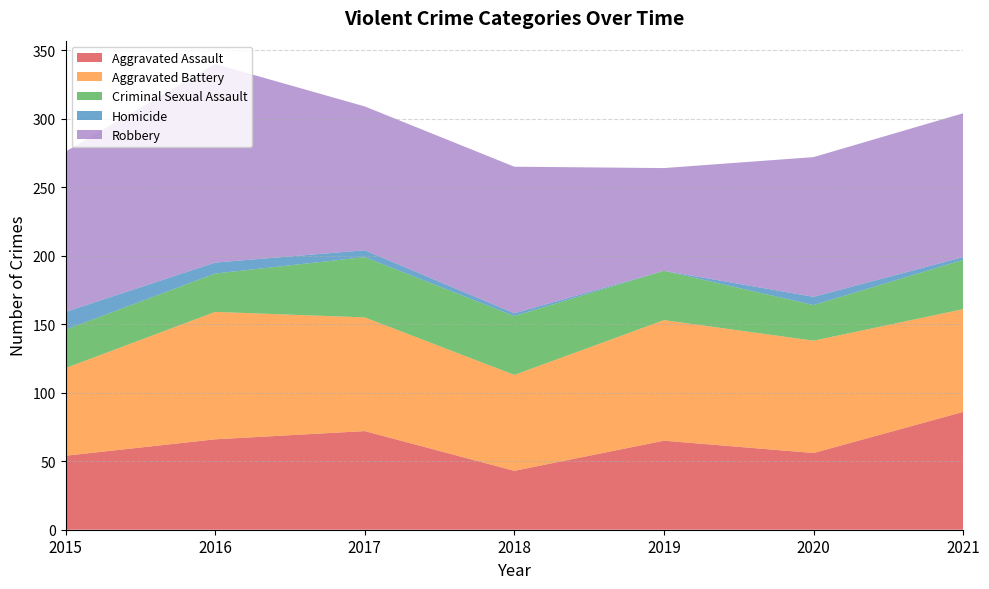

Reading left to right, transcribe all the data shown in this chart.

Aggravated Assault: 54	66	72	43	65	56	86
Aggravated Battery: 64	93	83	70	88	82	75
Criminal Sexual Assault: 28	28	44	43	36	26	36
Homicide: 13	8	5	2	0	6	2
Robbery: 117	145	105	107	75	102	105